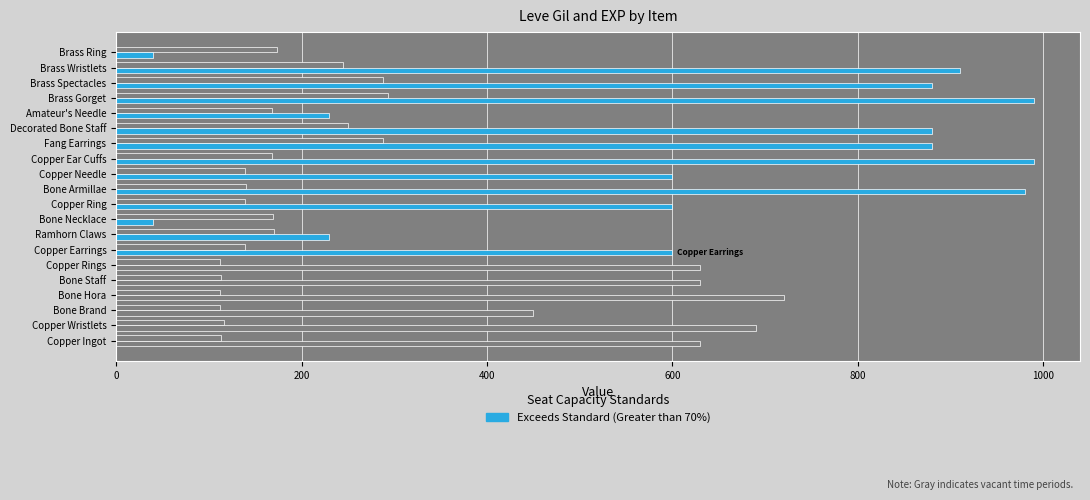

How many categories are shown in the chart?

20